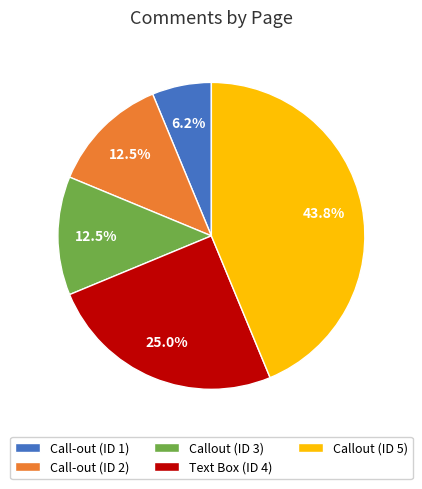

Which category has the biggest portion of the pie?

Callout (ID 5)